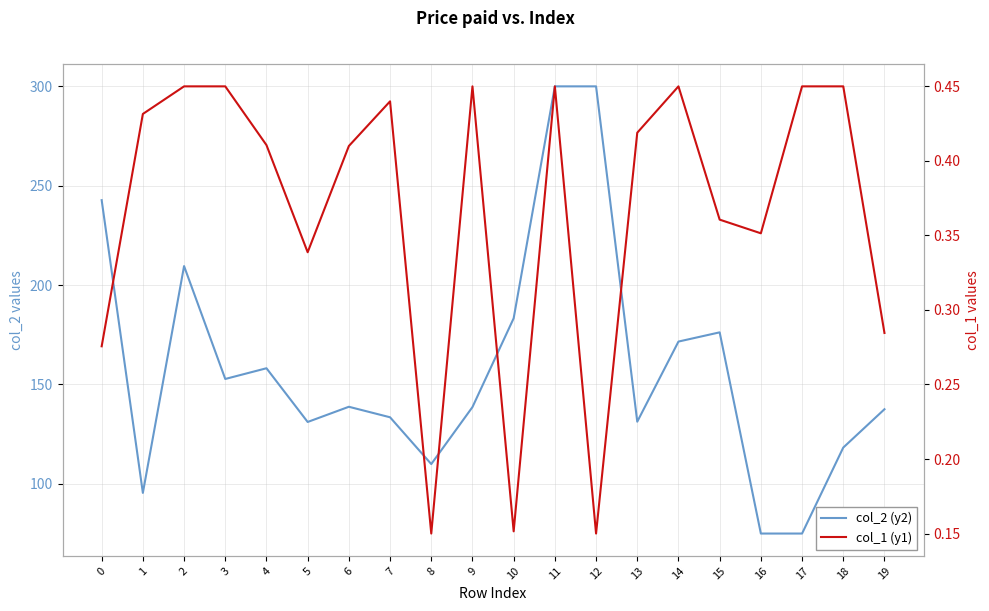

At which category is the sum across all series the highest?

11